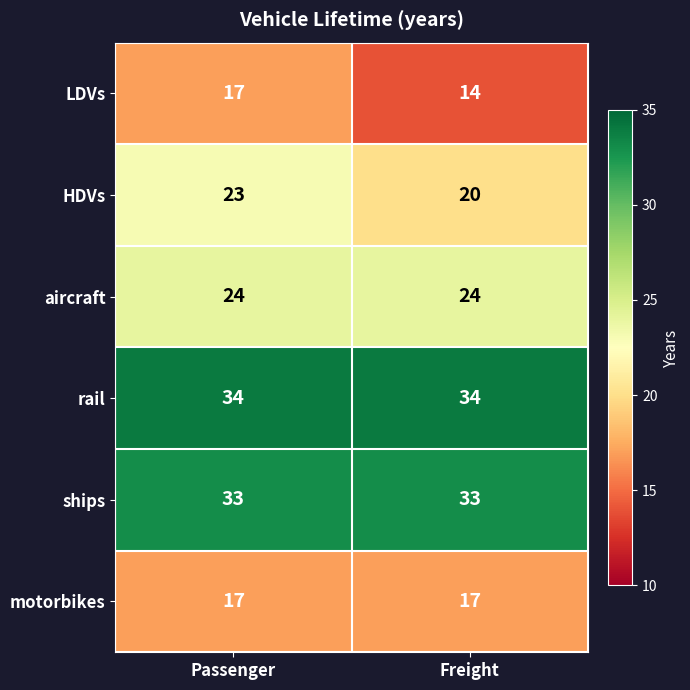

What is the difference between the highest and lowest values at Passenger?

17